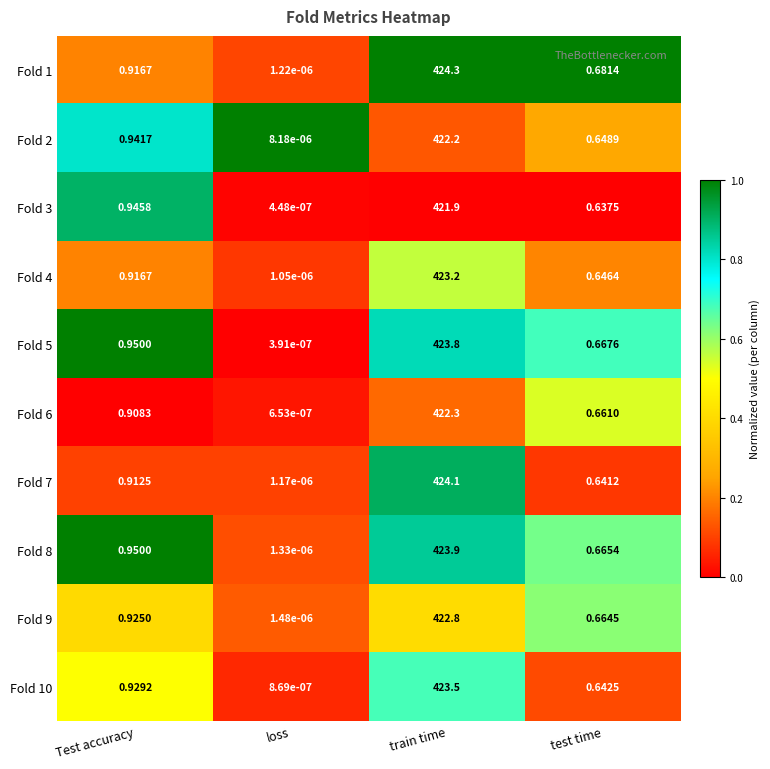

Which category has the lowest value in the Fold 6 series?

loss